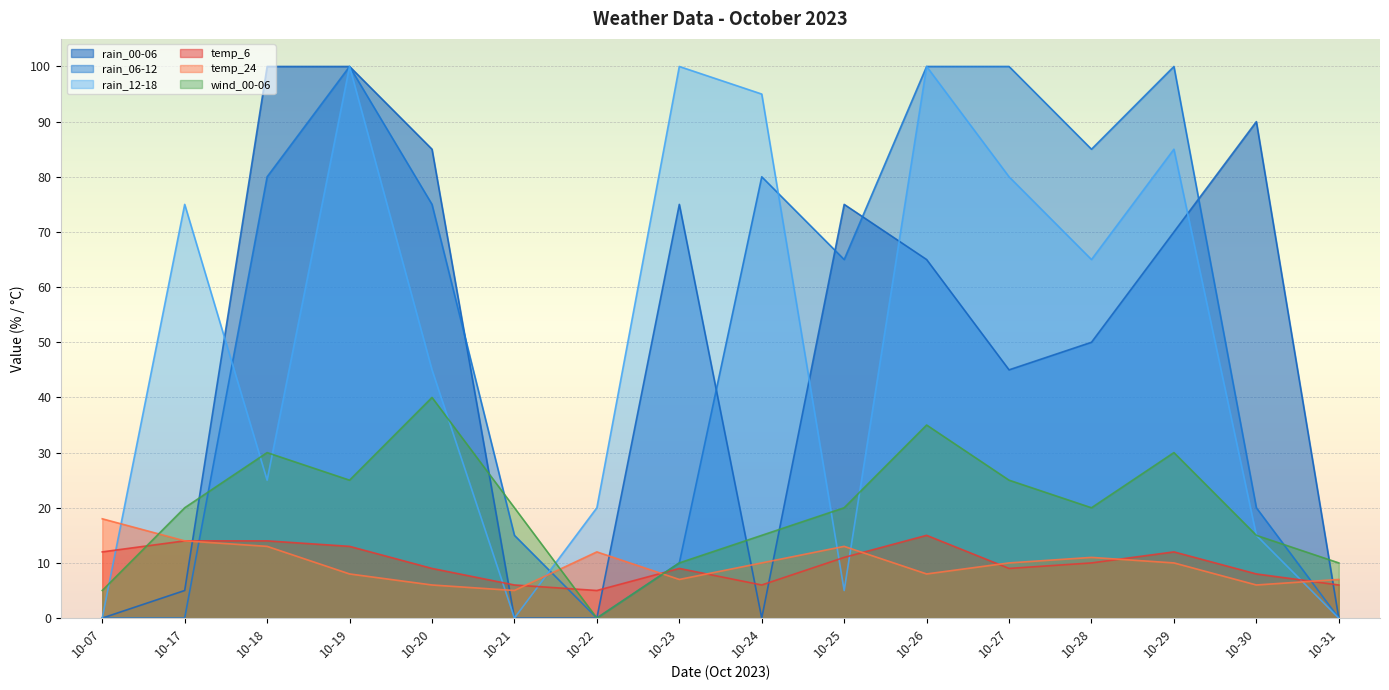

What is the value of the temp_24 point at the 11th from the left?

8